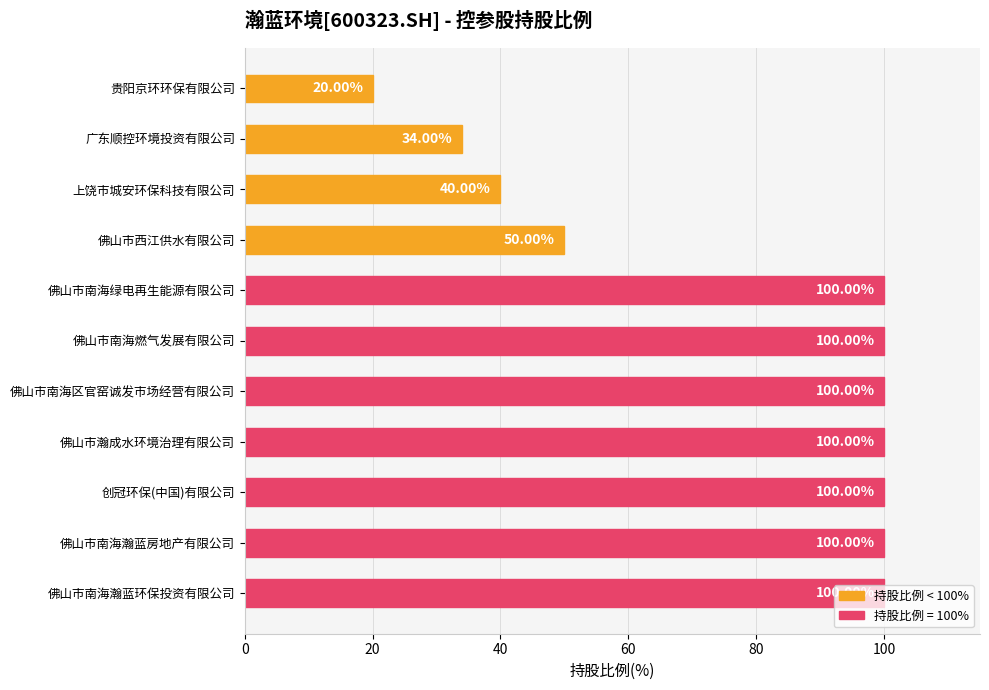

How many categories are shown in the chart?

11